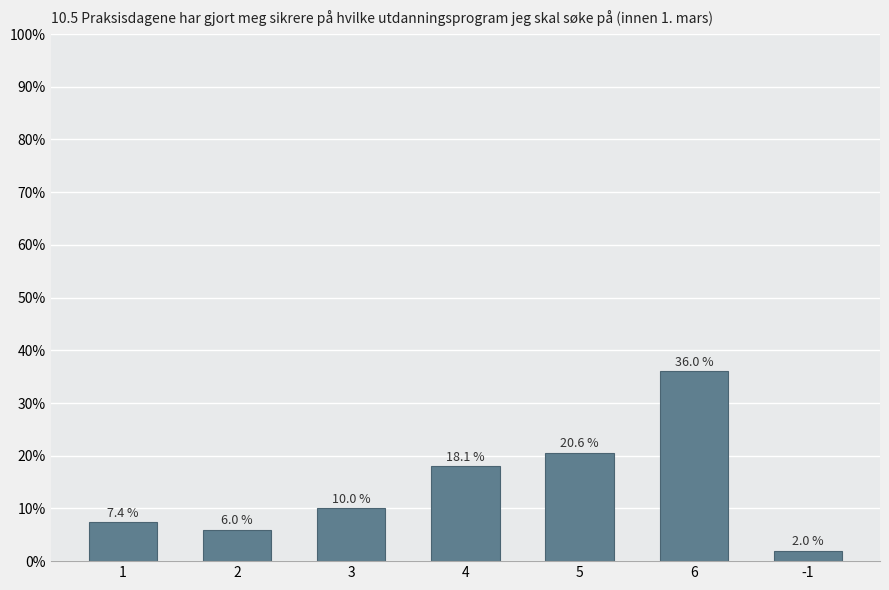

Is it true that the value at 1 is 3.8?

False